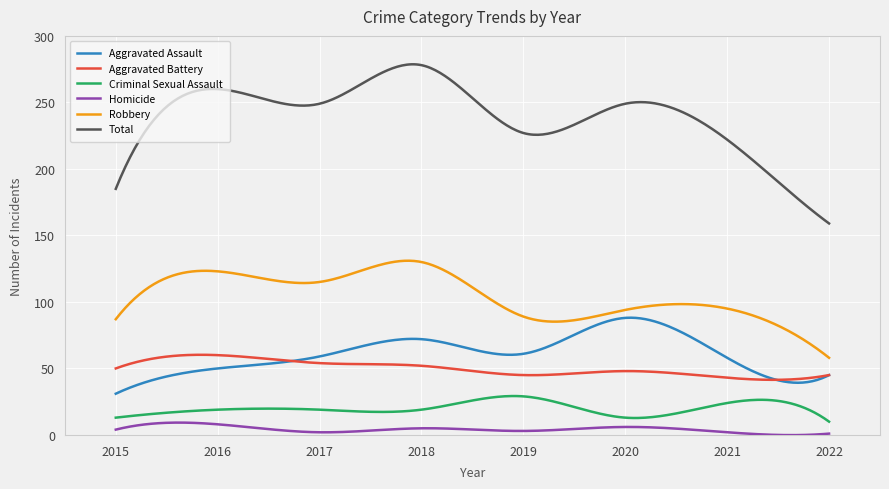

True or false: Aggravated Assault and Total intersect in this chart.

False